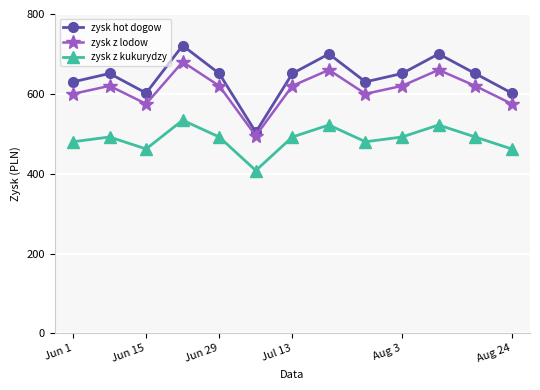

How many interior local valleys does the zysk z kukurydzy series have?

3